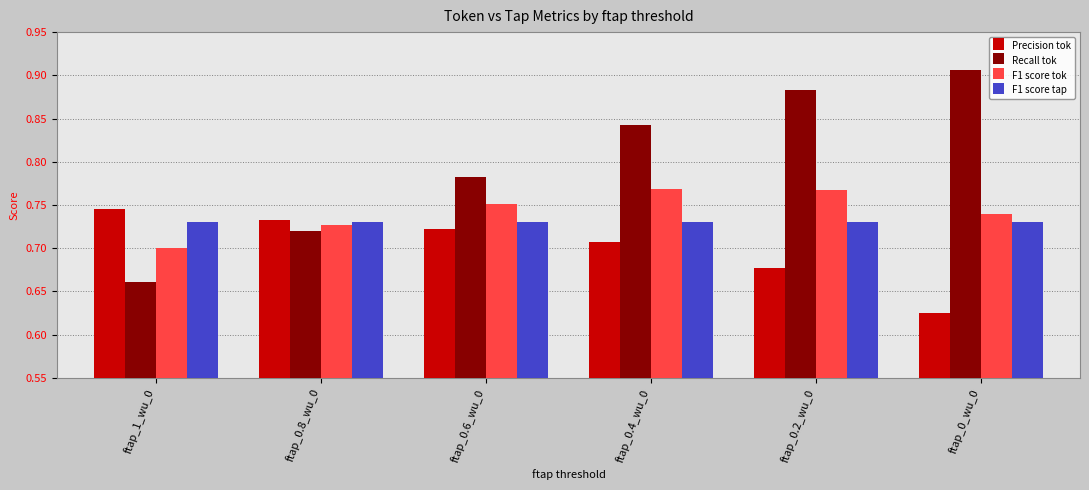

Is the value of F1 score tok at ftap_0.8_wu_0 greater than the value of Precision tok at ftap_0.2_wu_0?

Yes